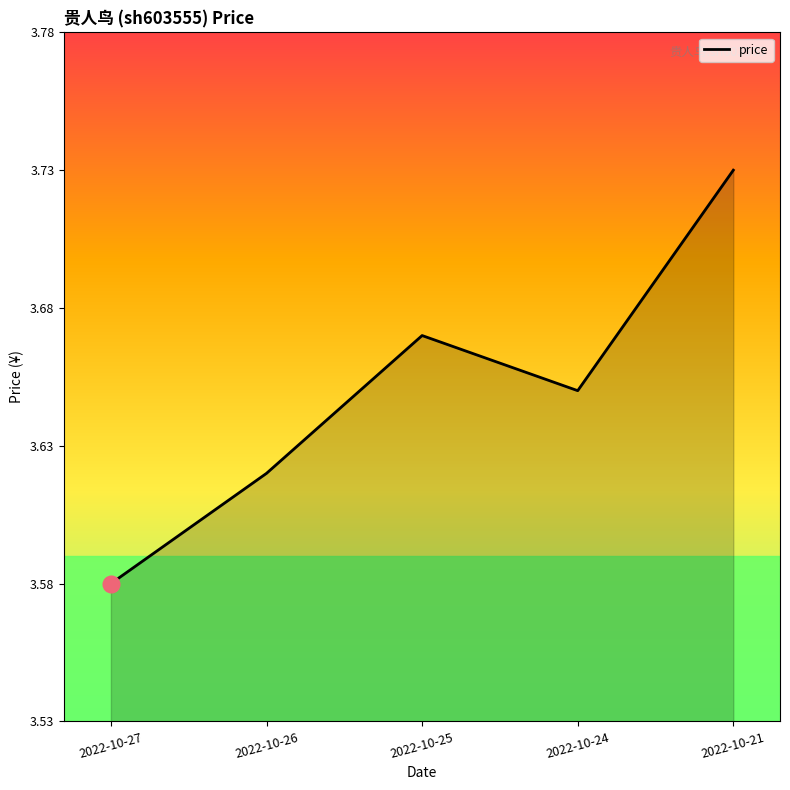

Between 2022-10-25 and 2022-10-21, which is larger?

2022-10-21